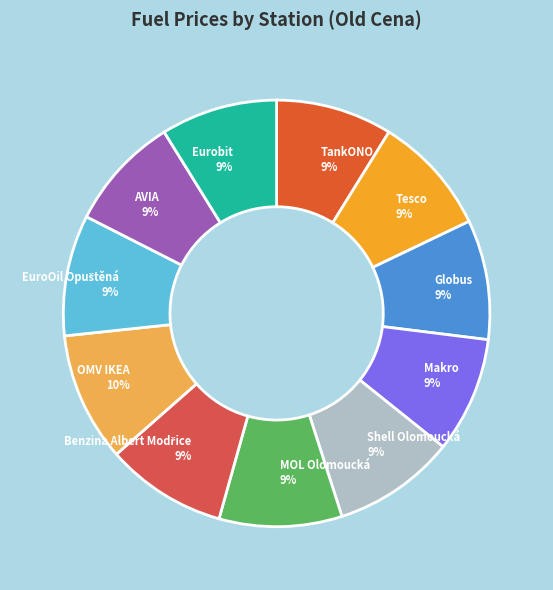

Combined, do Shell Olomoucká and Tesco account for over 50%?

No